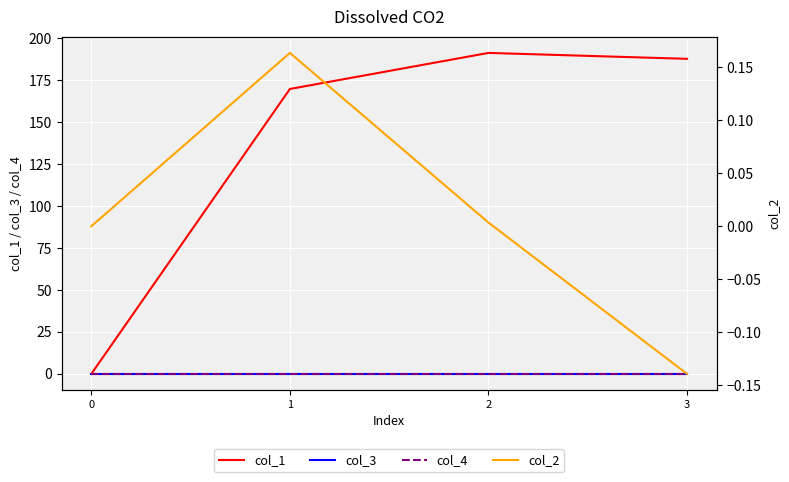

How many times do col_3 and col_2 cross each other?

1